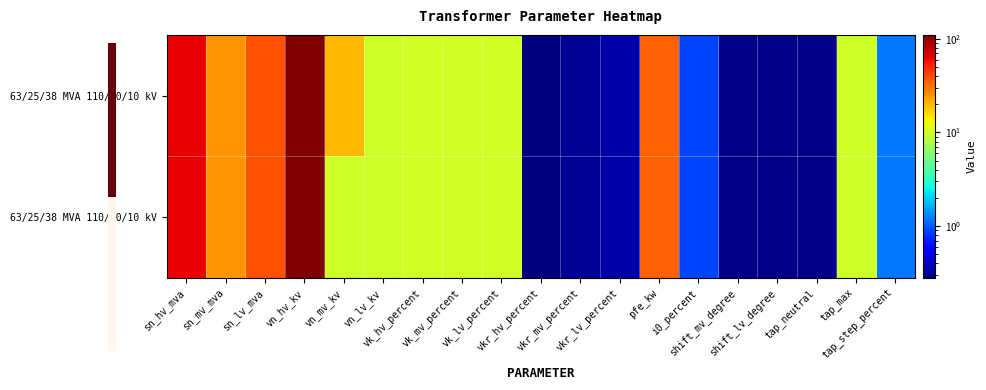

What is the maximum value shown in the chart?

110.0